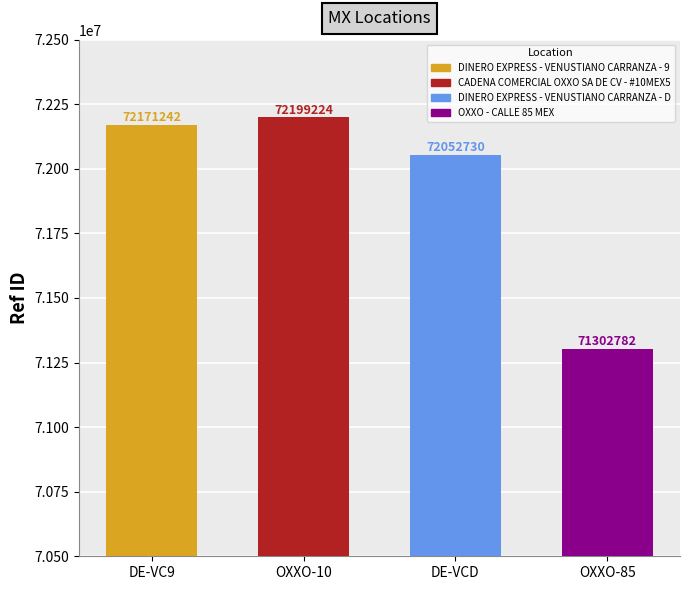

What is the ratio of the value at DINERO EXPRESS - VENUSTIANO CARRANZA - D to the value at OXXO - CALLE 85 MEX?

1.0